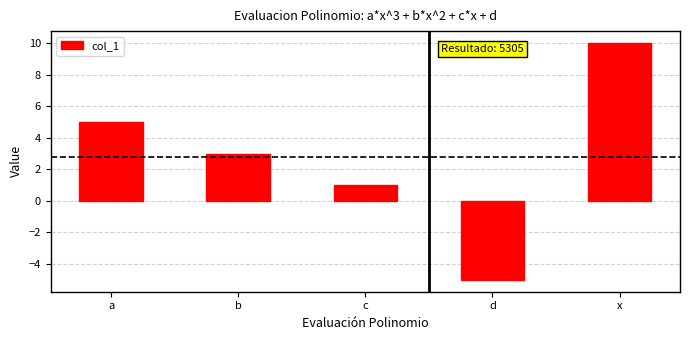

How many distinct data groups are displayed?

1